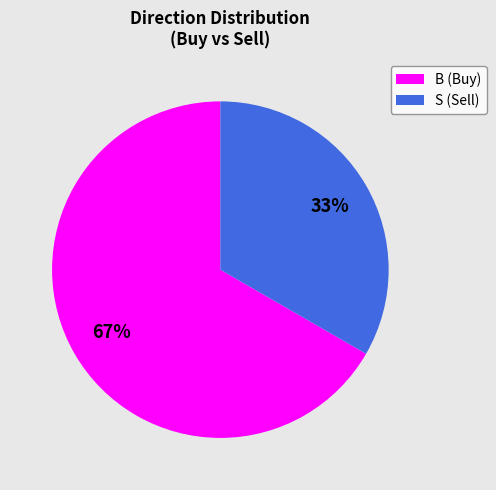

Rank the categories by value from lowest to highest.

S, B